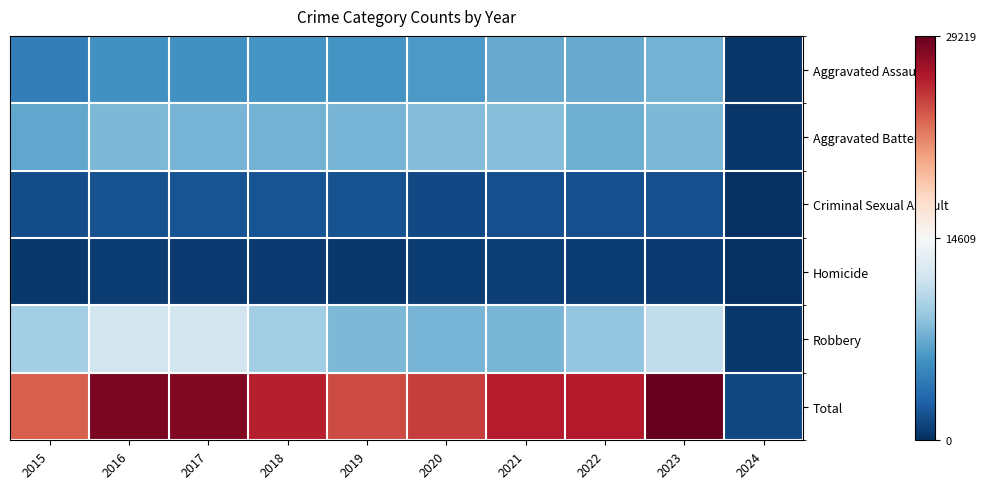

Which series has the largest range (max minus min)?

Total